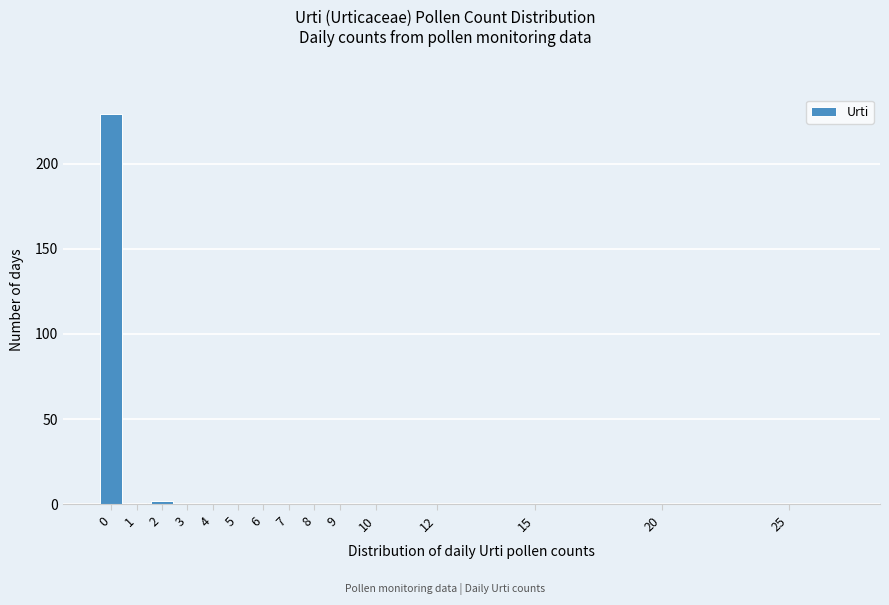

Reading left to right, extract all data points from this chart.

0=229	1=1	2=2	3=0	4=0	5=0	6=0	7=0	8=0	9=0	10=0	12=0	15=0	20=0	25=0